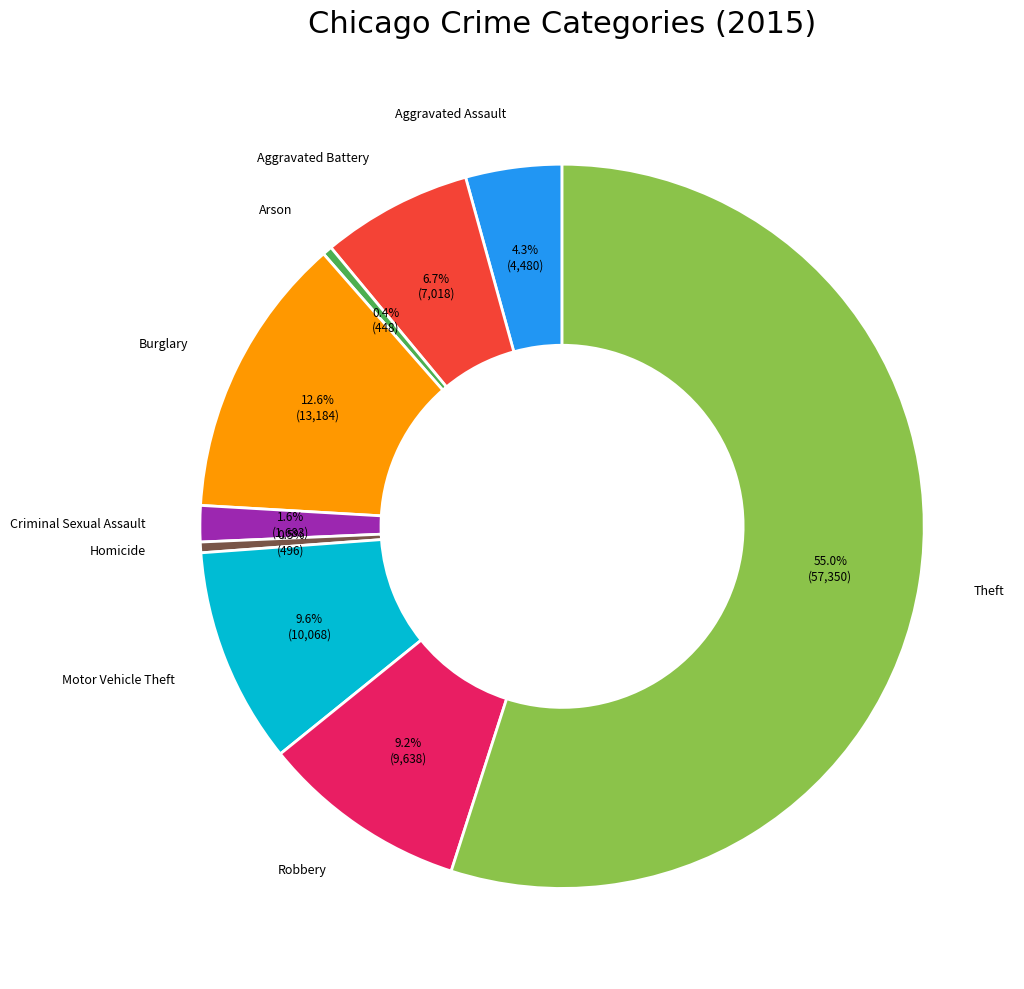

Does any single category account for the majority?

Yes